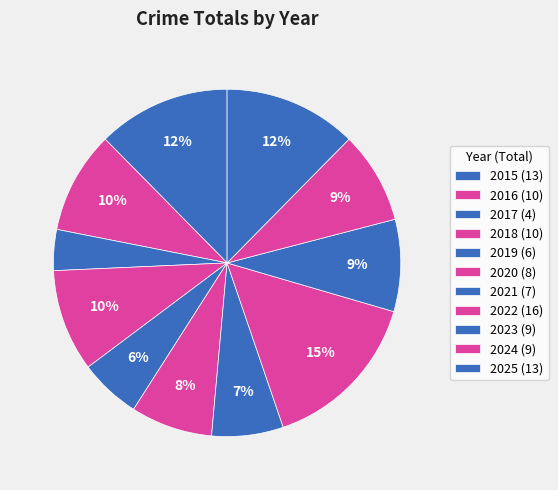

How many segments does this pie chart have?

11